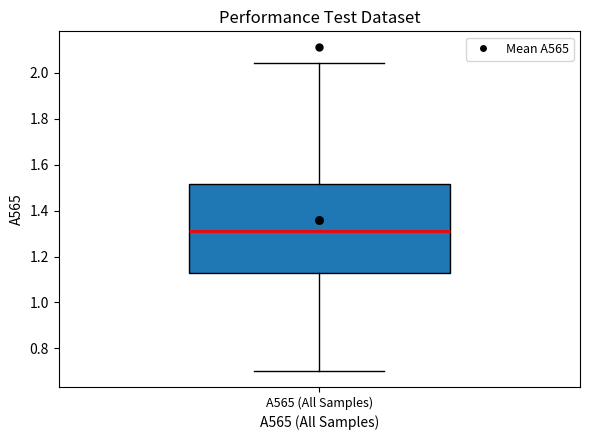

Transcribe this box plot: give where the median line is, the range the box spans, and where the two whiskers end, as read against the y-axis. The values are not printed on the chart, so give them approximately, as read against the axis.

median 1.32, box 1.12 to 1.52, whiskers 0.70 to 2.04